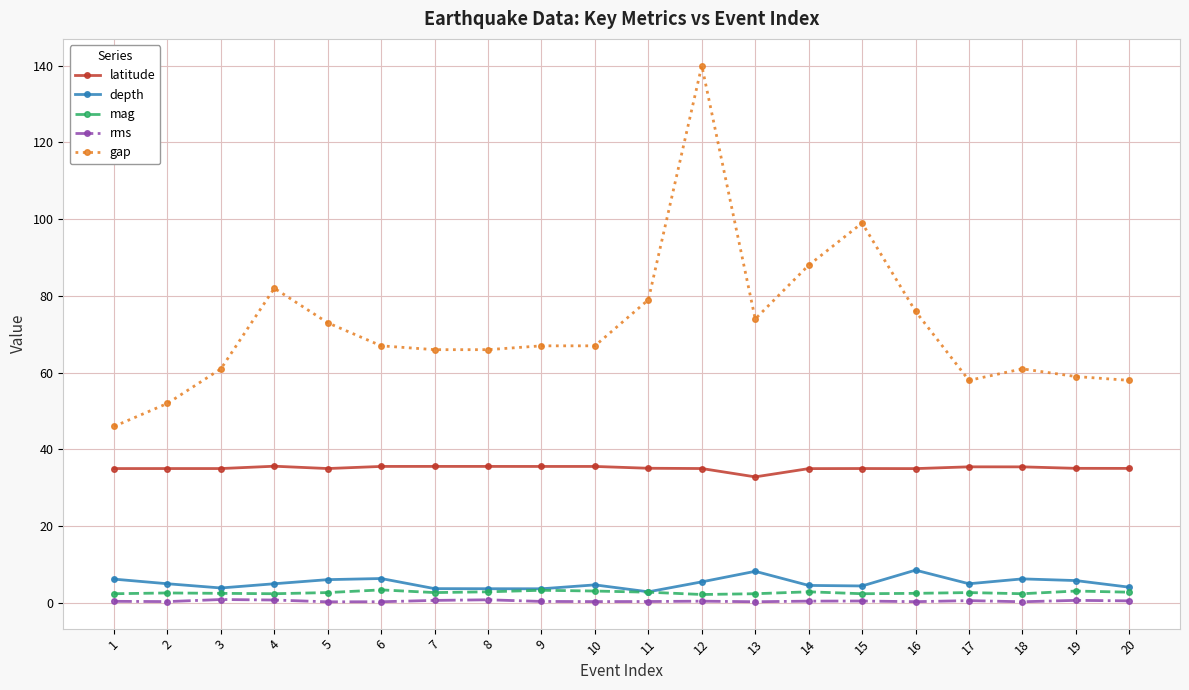

What is the value of the latitude point at the 17th from the left?

35.5